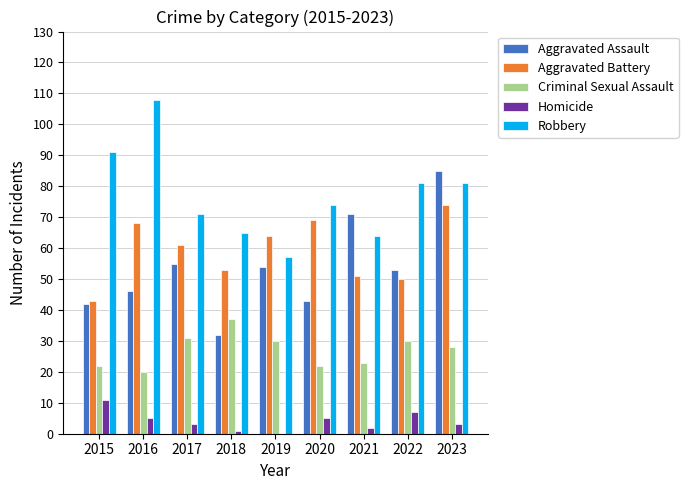

At which category is the sum across all series the highest?

2023